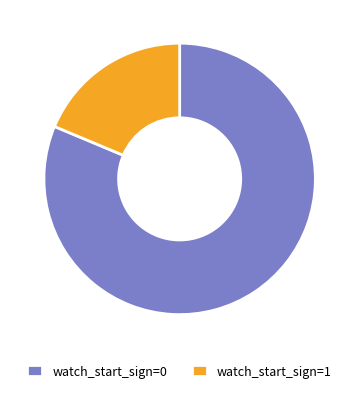

True or false: watch_start_sign=1 accounts for 25% of the total.

False